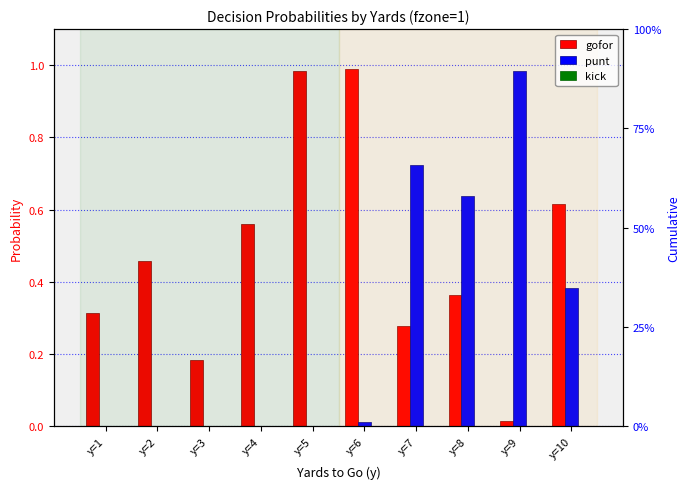

Reading left to right, extract all data points from this chart.

gofor: y=1=0.3	y=2=0.5	y=3=0.2	y=4=0.6	y=5=1.0	y=6=1.0	y=7=0.3	y=8=0.4	y=9=0.0	y=10=0.6
punt: y=1=0.0	y=2=0.0	y=3=0.0	y=4=0.0	y=5=0.0	y=6=0.0	y=7=0.7	y=8=0.6	y=9=1.0	y=10=0.4
kick: y=1=0.0	y=2=0.0	y=3=0.0	y=4=0.0	y=5=0.0	y=6=0.0	y=7=0.0	y=8=0.0	y=9=0.0	y=10=0.0